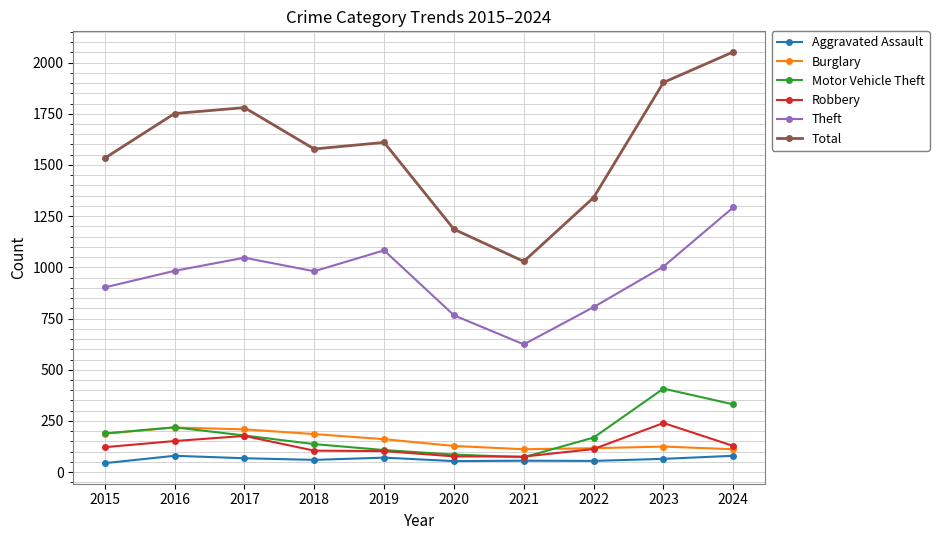

Which series ends up on top after the final intersection of Burglary and Motor Vehicle Theft?

Motor Vehicle Theft